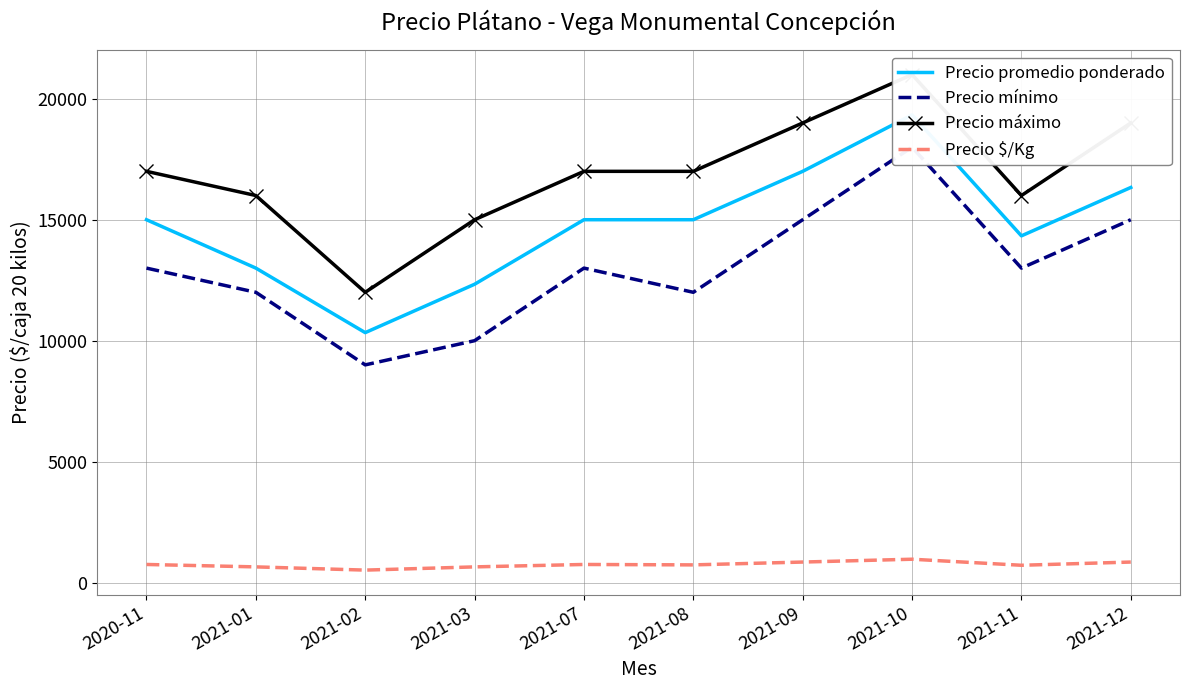

Which has a higher value, 2021-08 or 2021-07?

2021-08